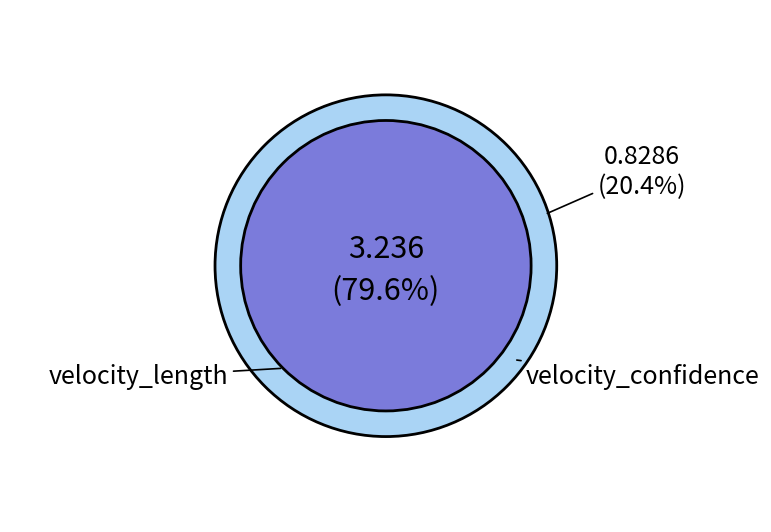

To the nearest percent, what percentage of the pie is velocity_length?

80%